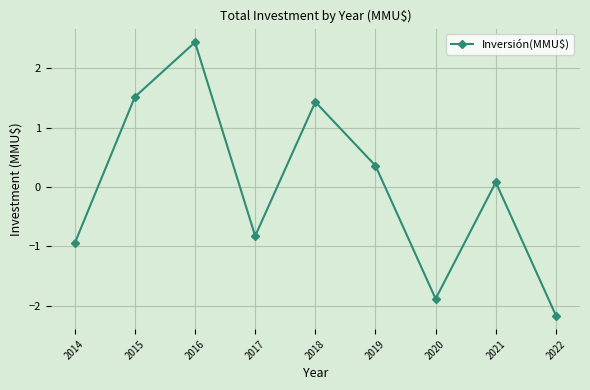

At which category does the data reach its first local valley?

2017